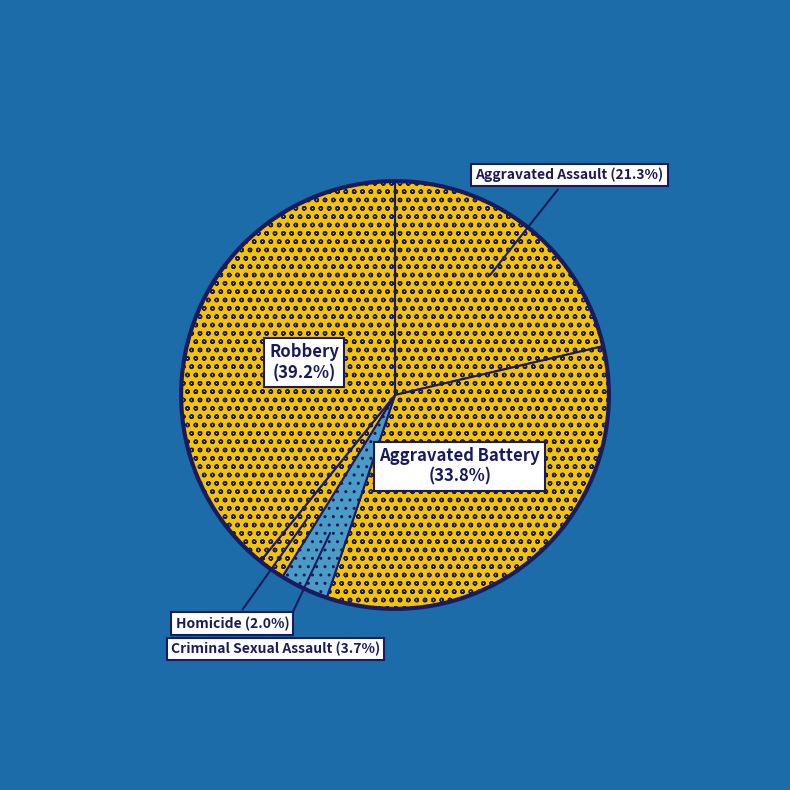

How many slices are in this pie chart?

5